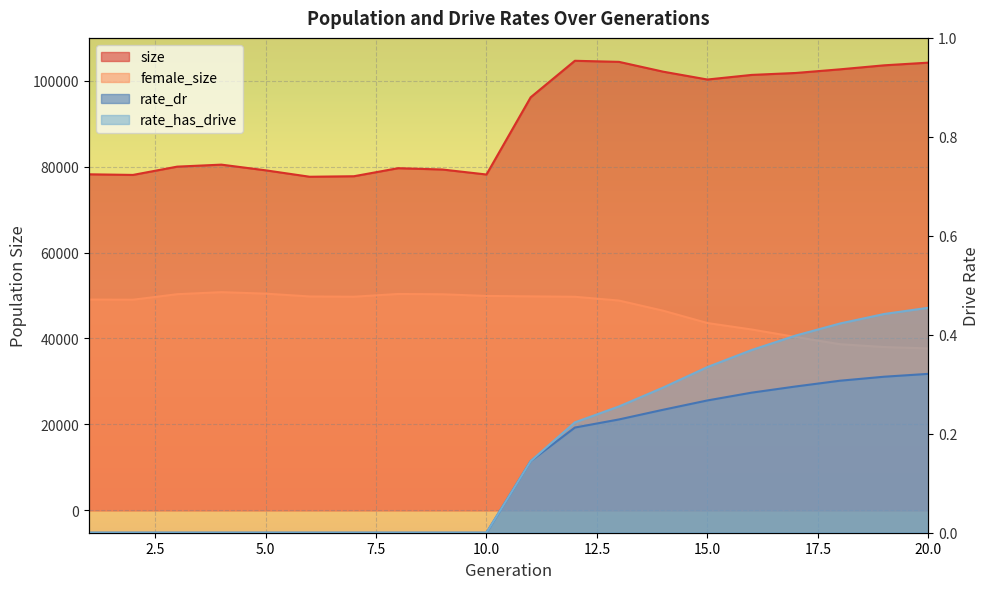

How many rate_dr values are between 0 and 1?

20